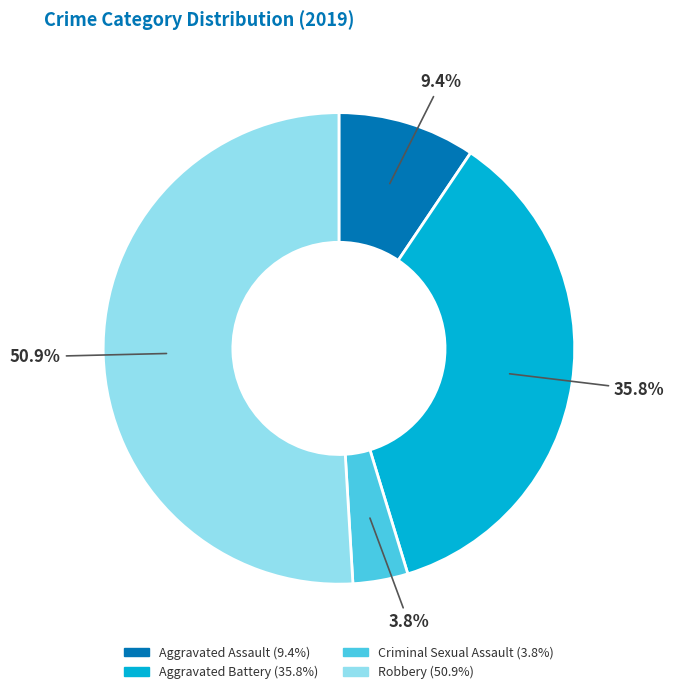

What percentage is NOT represented by Aggravated Assault?

90.6%